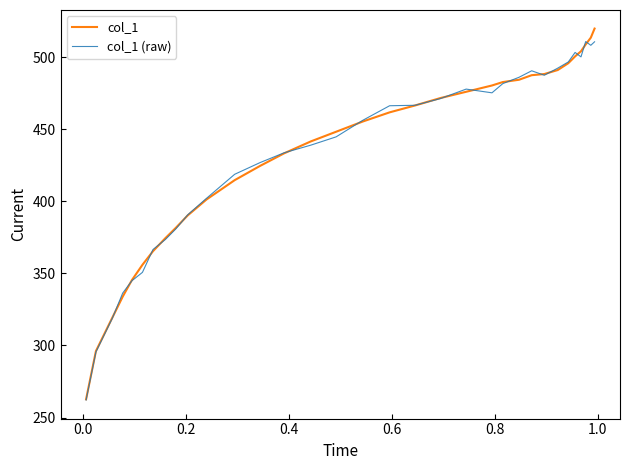

What is the minimum value for col_1 (raw)?

262.1